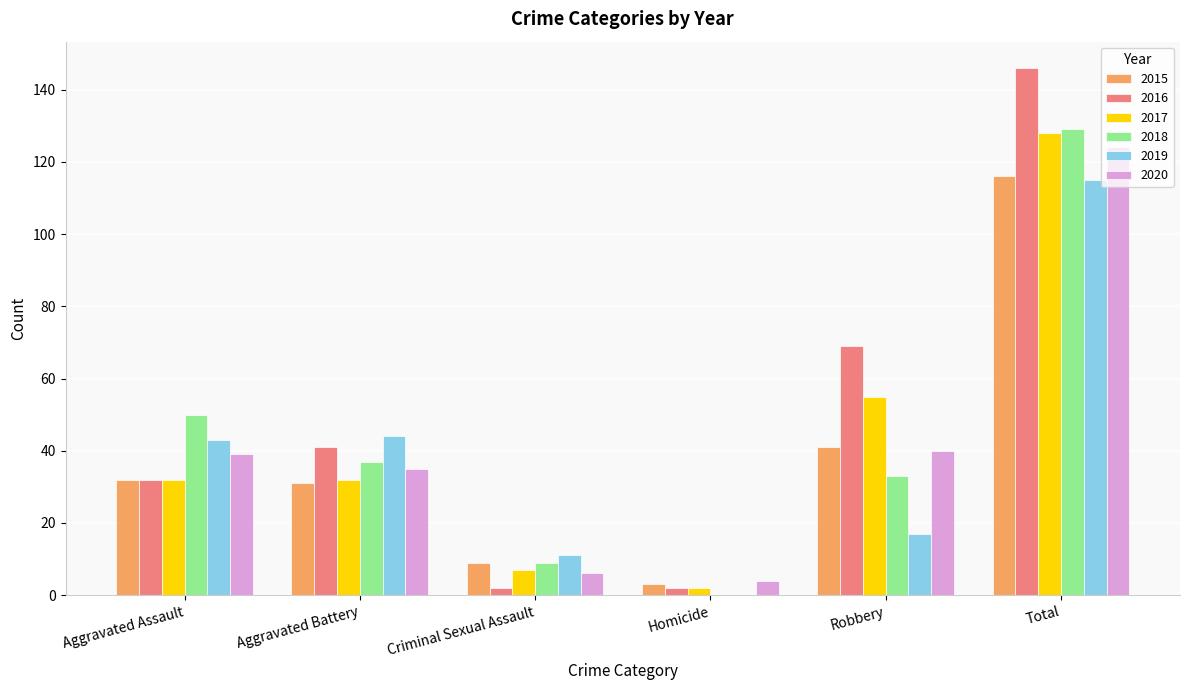

How many categories are shown in the chart?

6